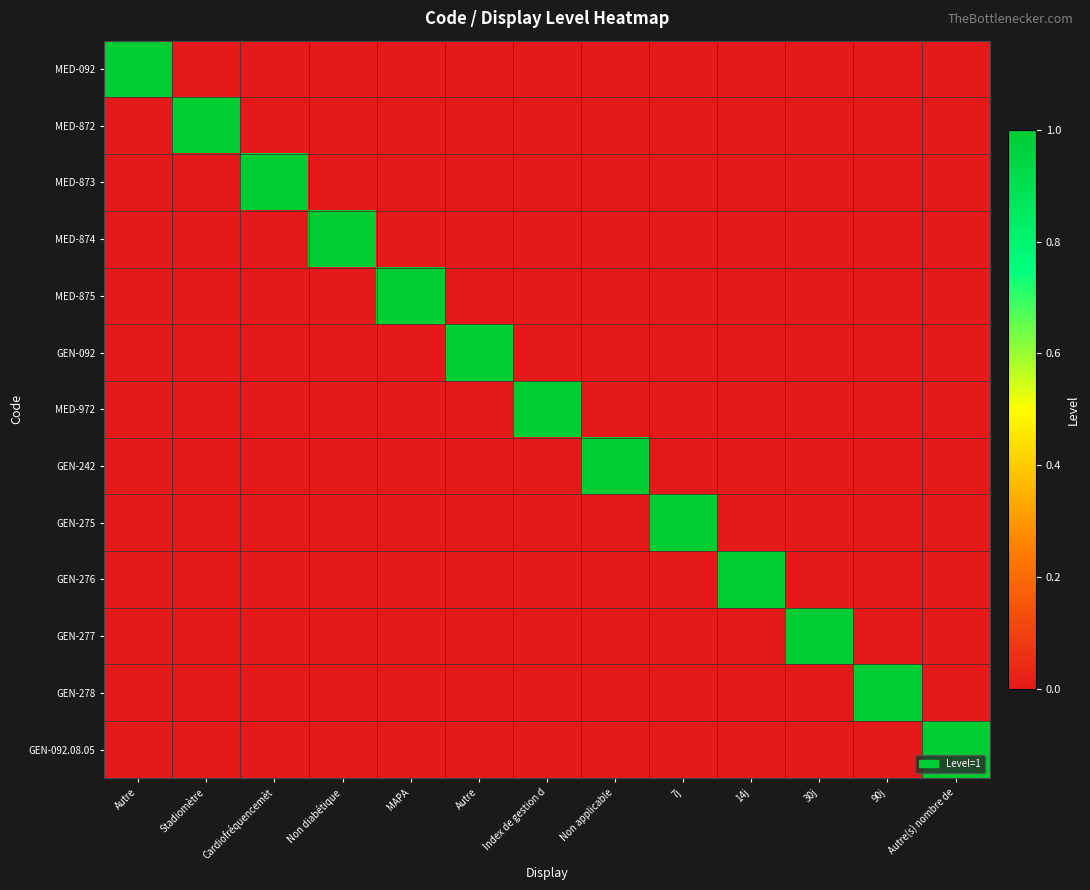

Which series has the largest range (max minus min)?

MED-092